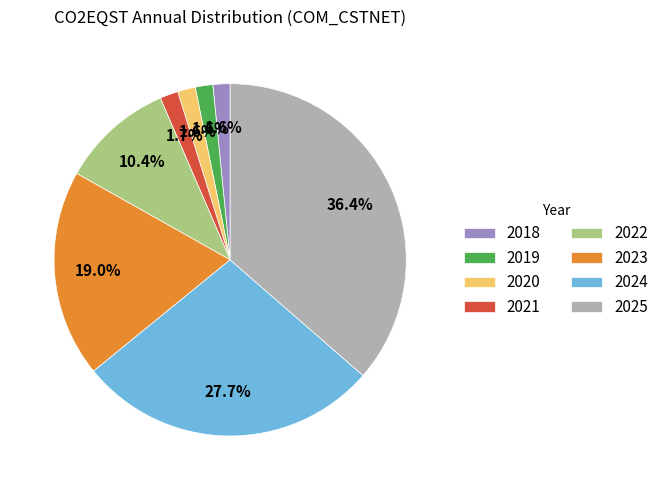

To the nearest percent, what percentage of the pie is 2025?

36%